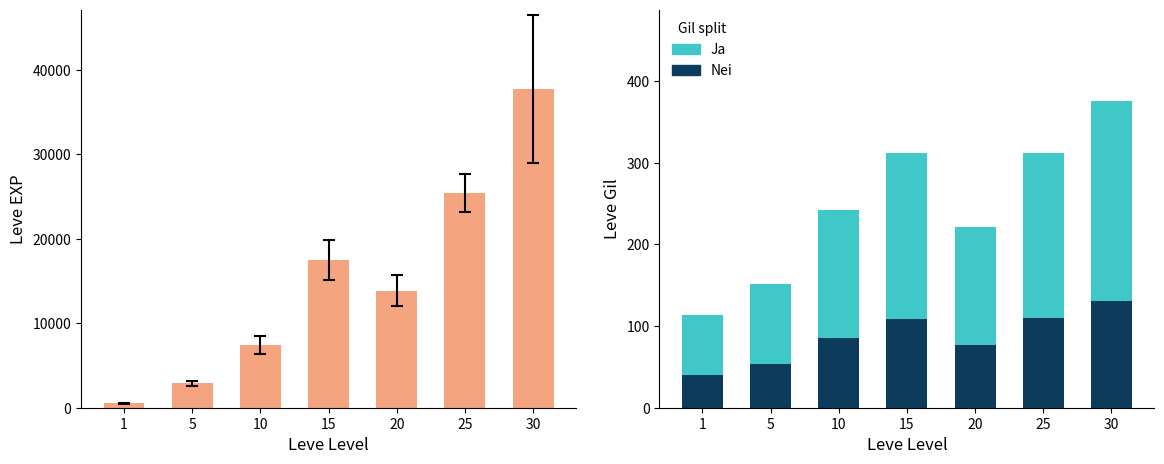

Reading left to right, what are all the values shown in this chart?

Leve EXP: 510.2	2890.0	7475.0	17445.0	13876.7	25410.0	37715.0
Ja: 73.5	98.4	157.6	202.8	143.5	203.2	243.9
Nei: 39.5	53.0	84.9	109.2	77.3	109.4	131.3